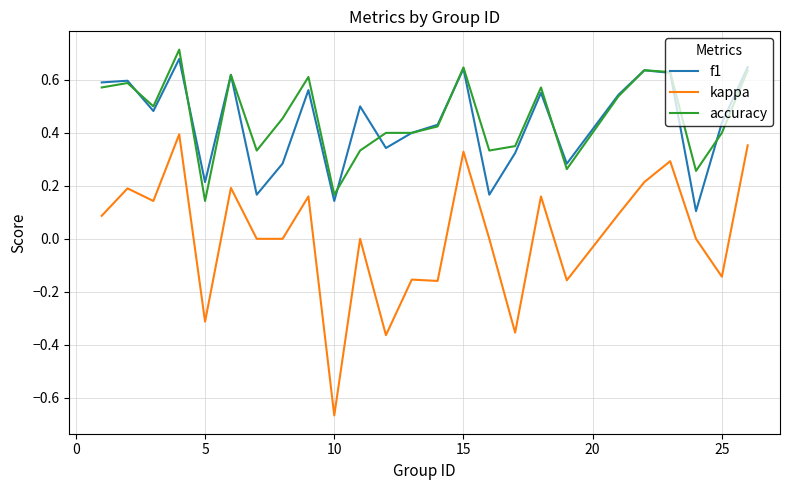

Which series has the largest range (max minus min)?

kappa